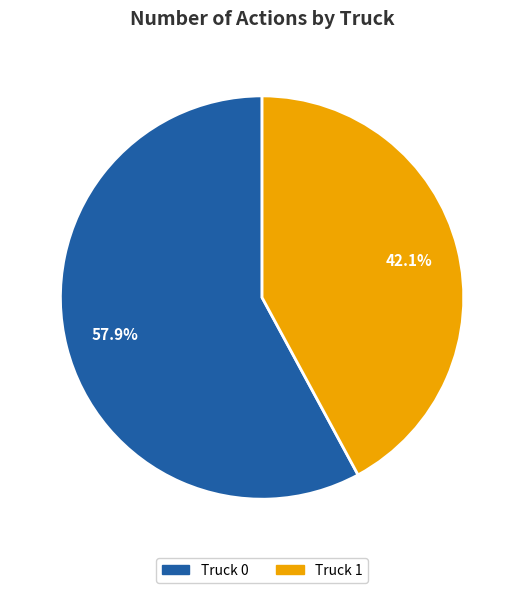

What is the smallest slice in the pie chart?

Truck 1